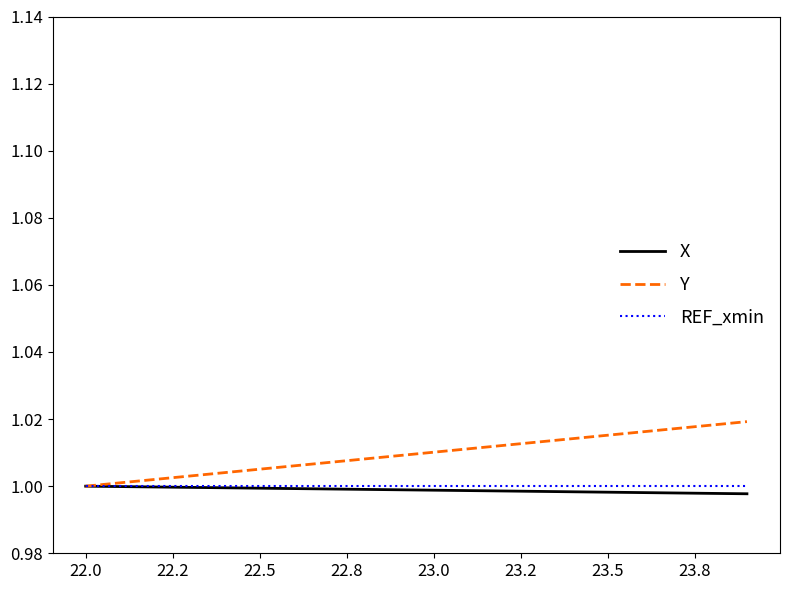

Which series has the largest range (max minus min)?

Y